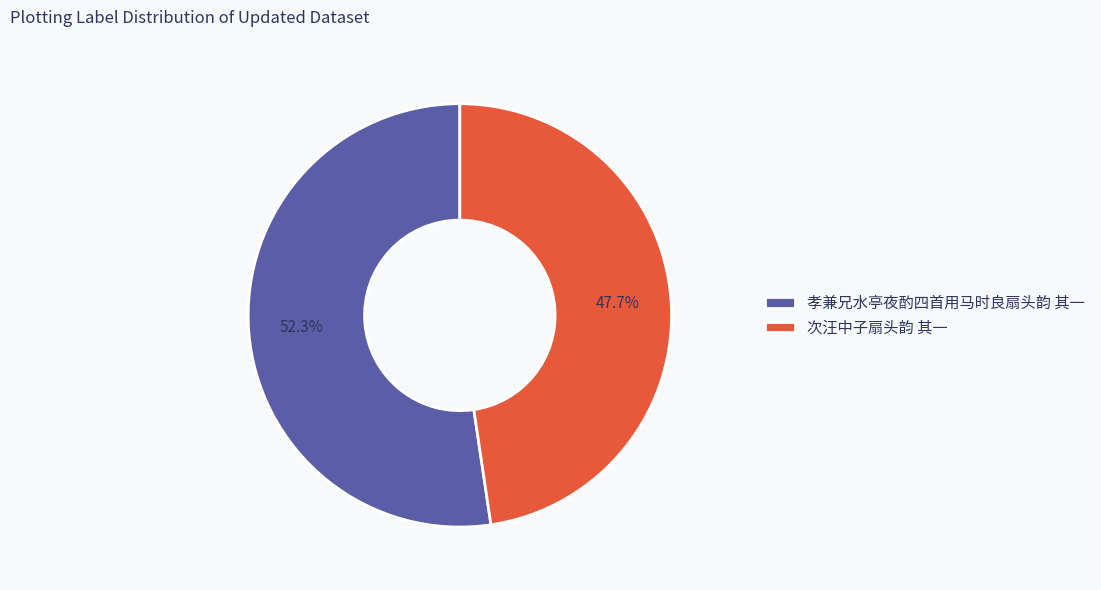

Count the number of slices in the pie.

2